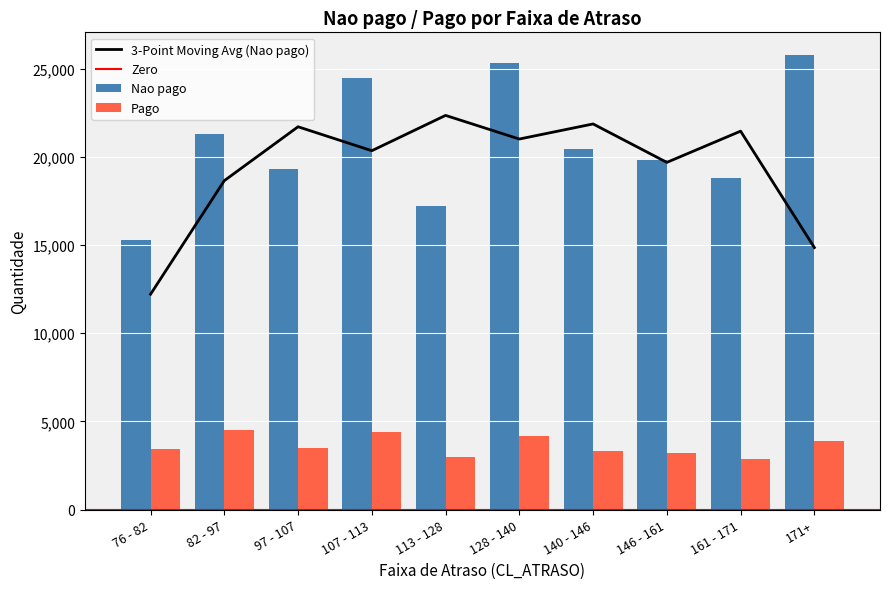

What is the spread (max minus min) of values at 171+?

21869